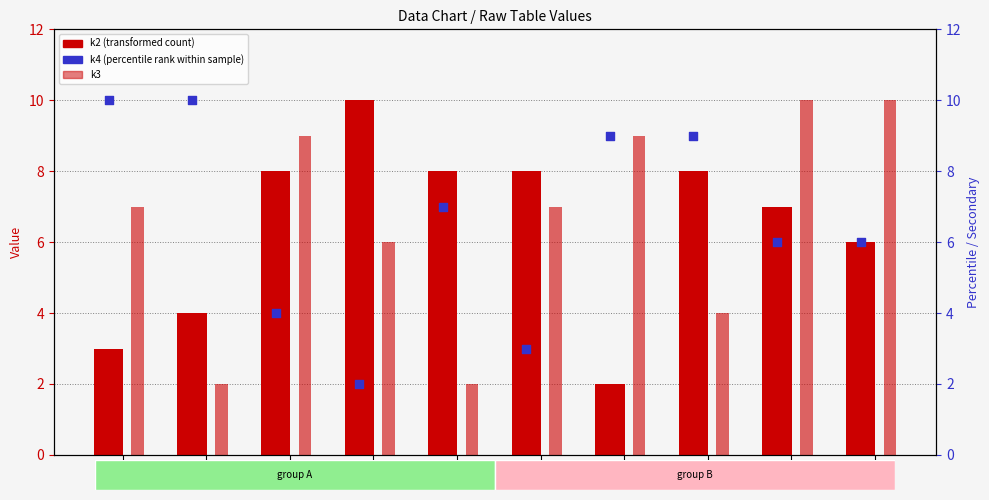

Is the value of k2 (transformed count) at i4 greater than the value of k3 at i7?

Yes